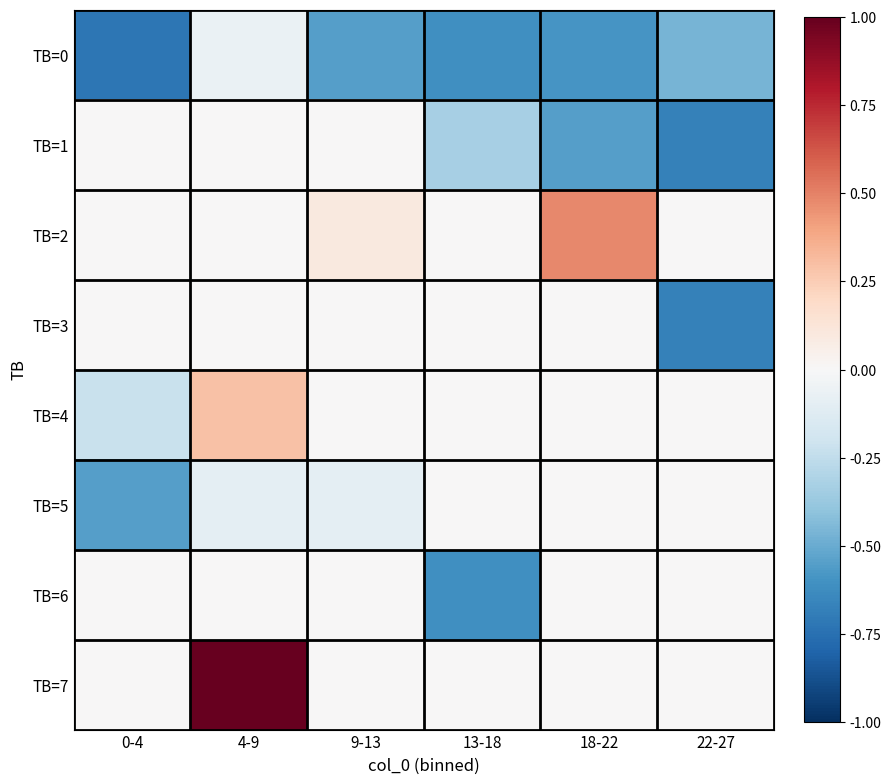

Between 0-4 and 22-27, which is larger?

22-27